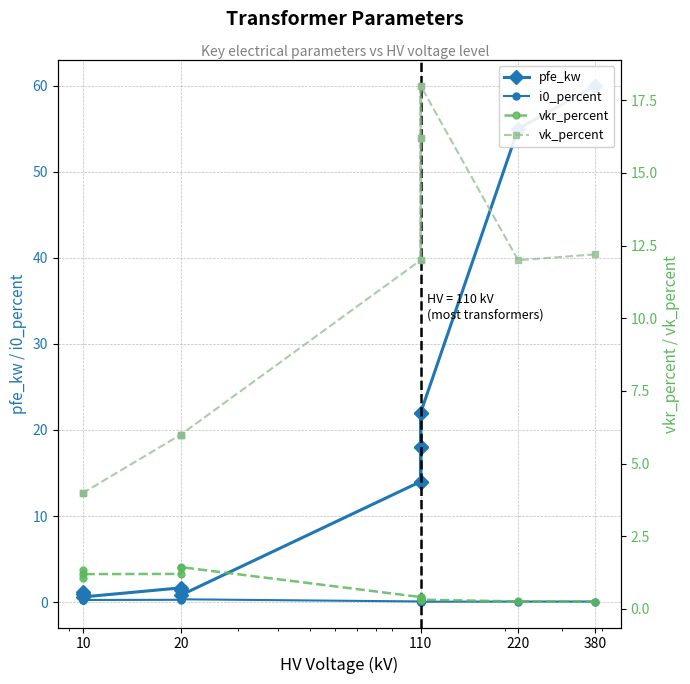

What is the value of the i0_percent point at the 5th from the left?

0.1